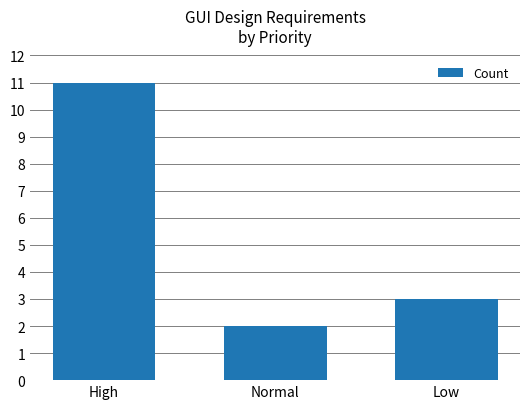

How many bars are there in total?

3